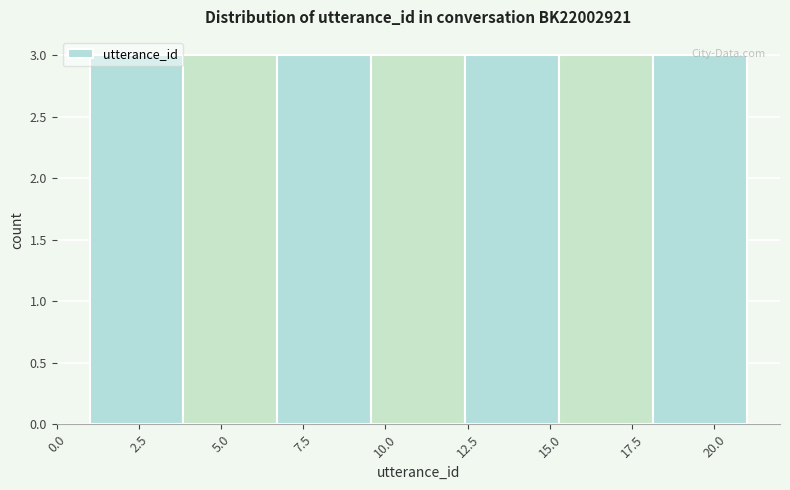

Reading left to right, list every bar in this chart as the range it spans on the x-axis followed by its height. Neither the bar edges nor the heights are printed on the chart, so give them approximately, as read against the axes.

1.0 to 4.0: 3
4.0 to 6.5: 3
6.5 to 9.5: 3
9.5 to 12.5: 3
12.5 to 15.5: 3
15.5 to 18.0: 3
18.0 to 21.0: 3